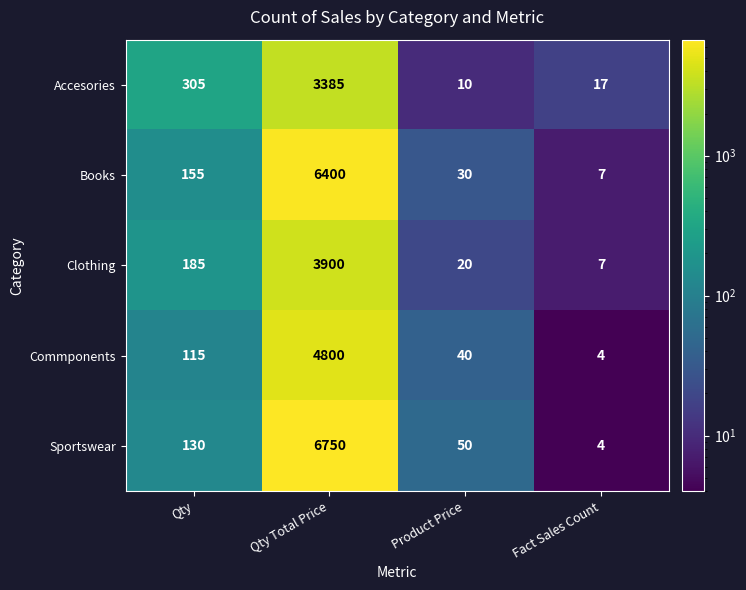

At which label is Commponents closest to 2402?

Qty